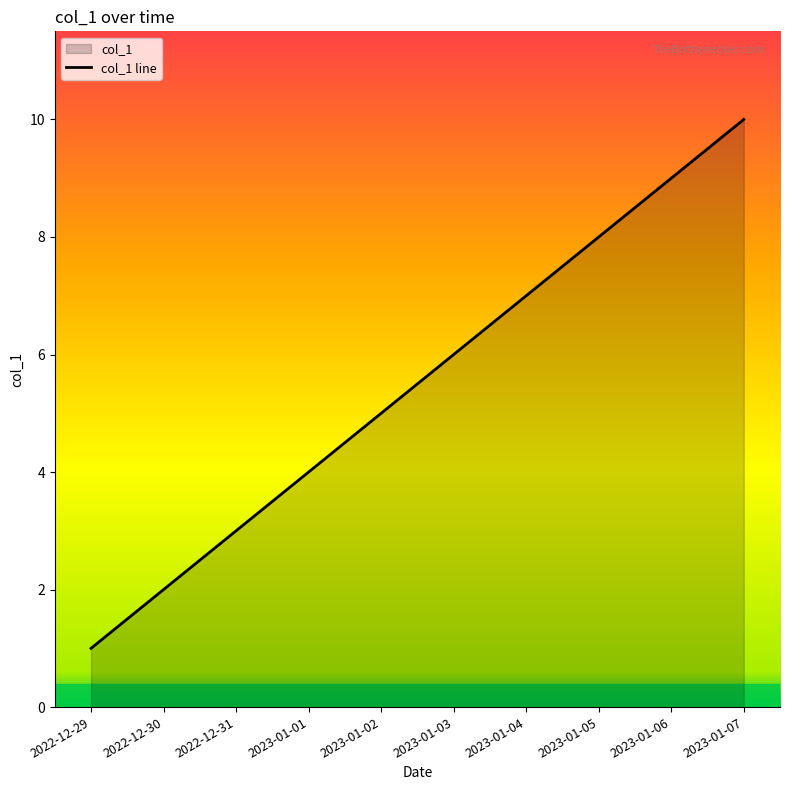

What is the difference between the maximum and minimum values?

9